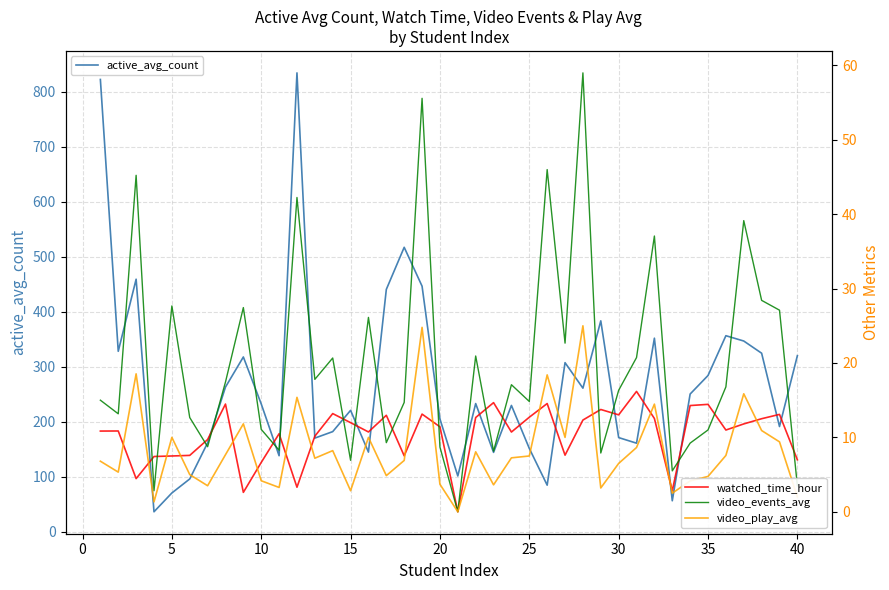

The active_avg_count series shows 171.2 at 30. True or false?

True